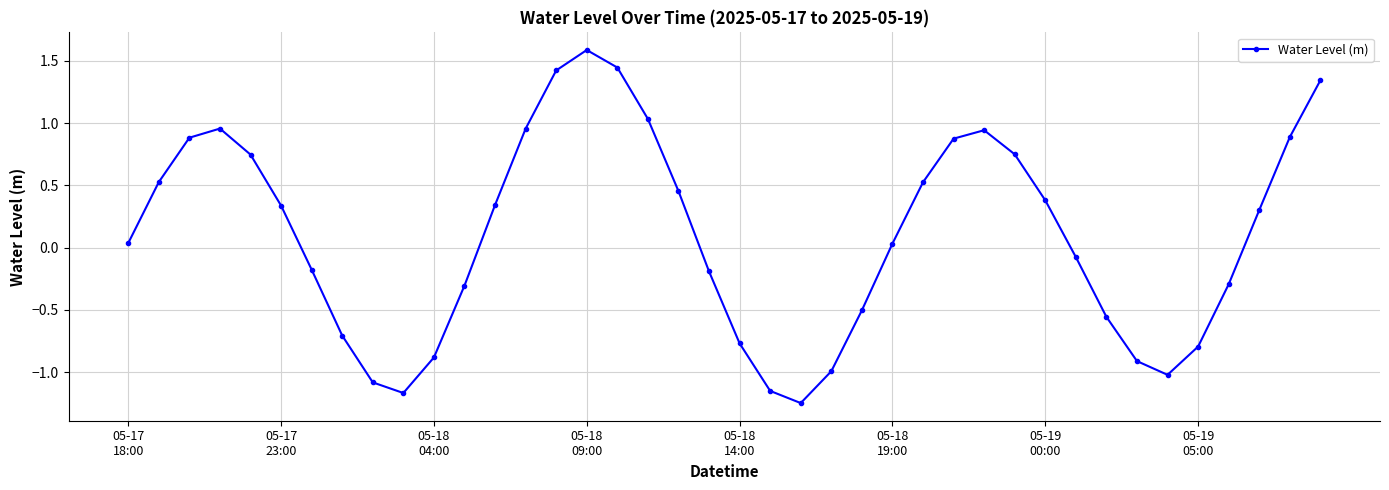

What is the difference between the maximum and second lowest values?

2.8